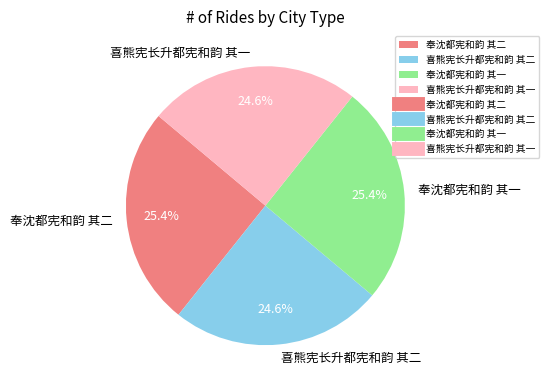

The 喜熊宪长升都宪和韵 其一 slice represents 19% of the pie. True or false?

False